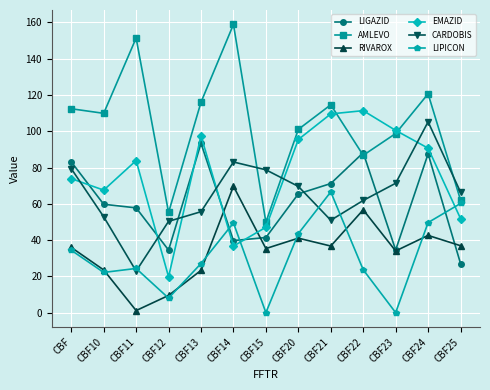

True or false: RIVAROX has a value of 56.7 at CBF22.

True